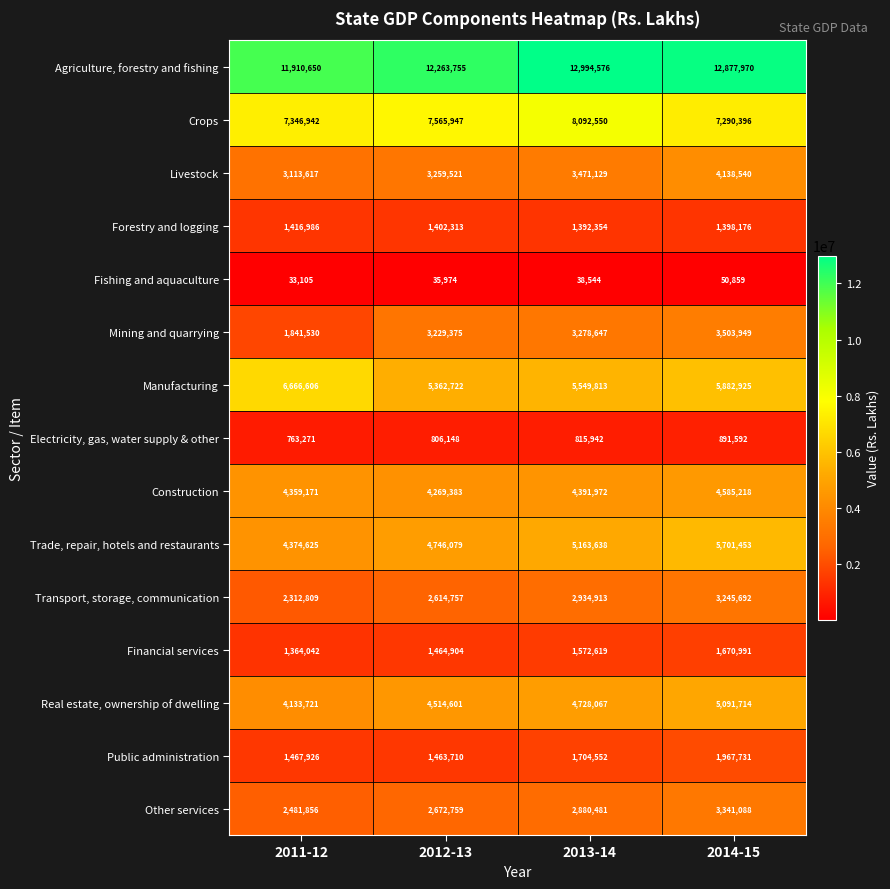

How many series are shown in this chart?

15